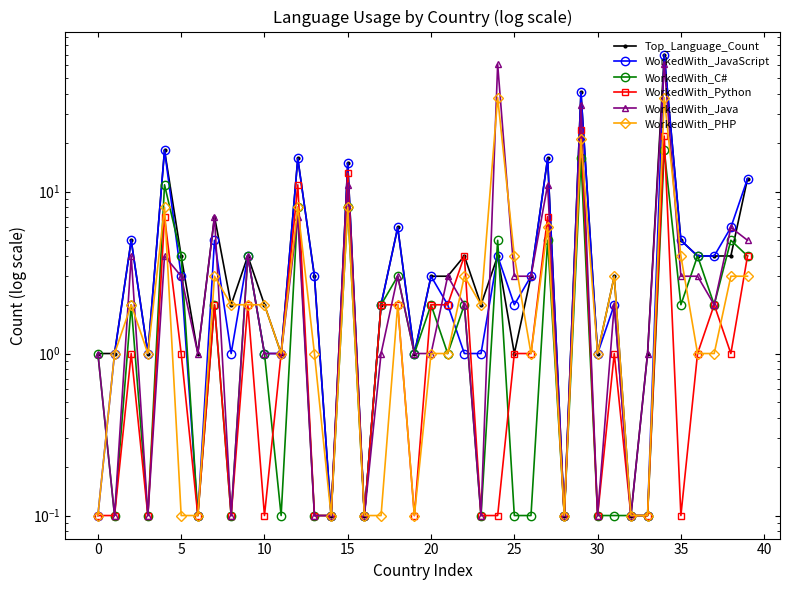

What is the difference between the maximum and second lowest values in the WorkedWith_Python series?

23.9